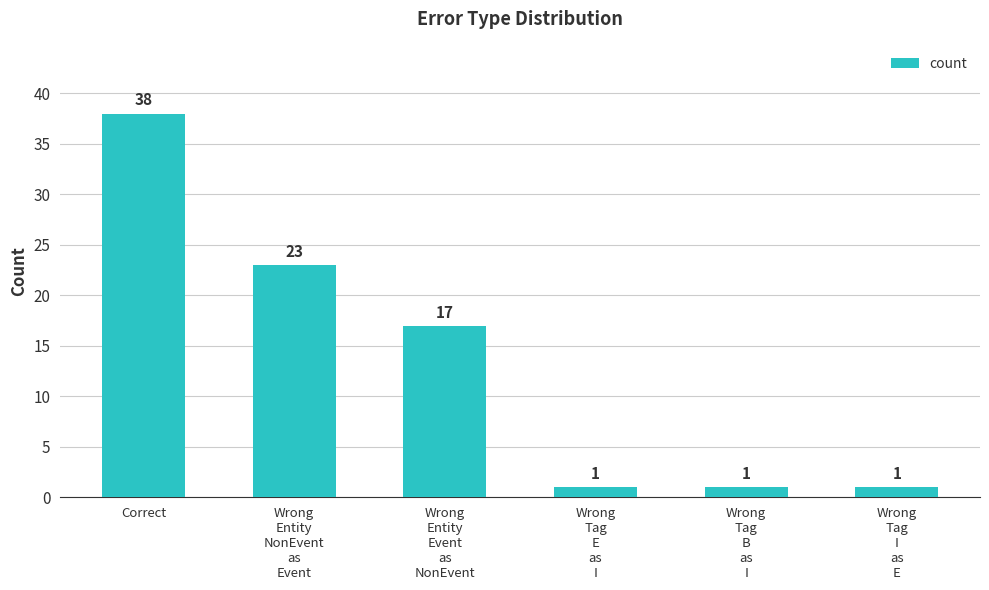

What is the smallest value displayed?

1